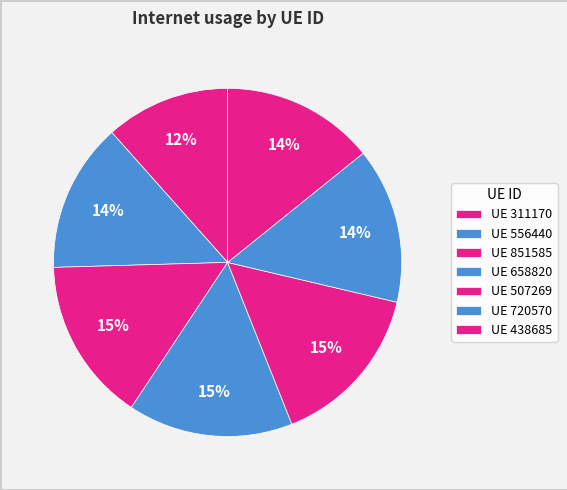

Which category has the biggest portion of the pie?

658820